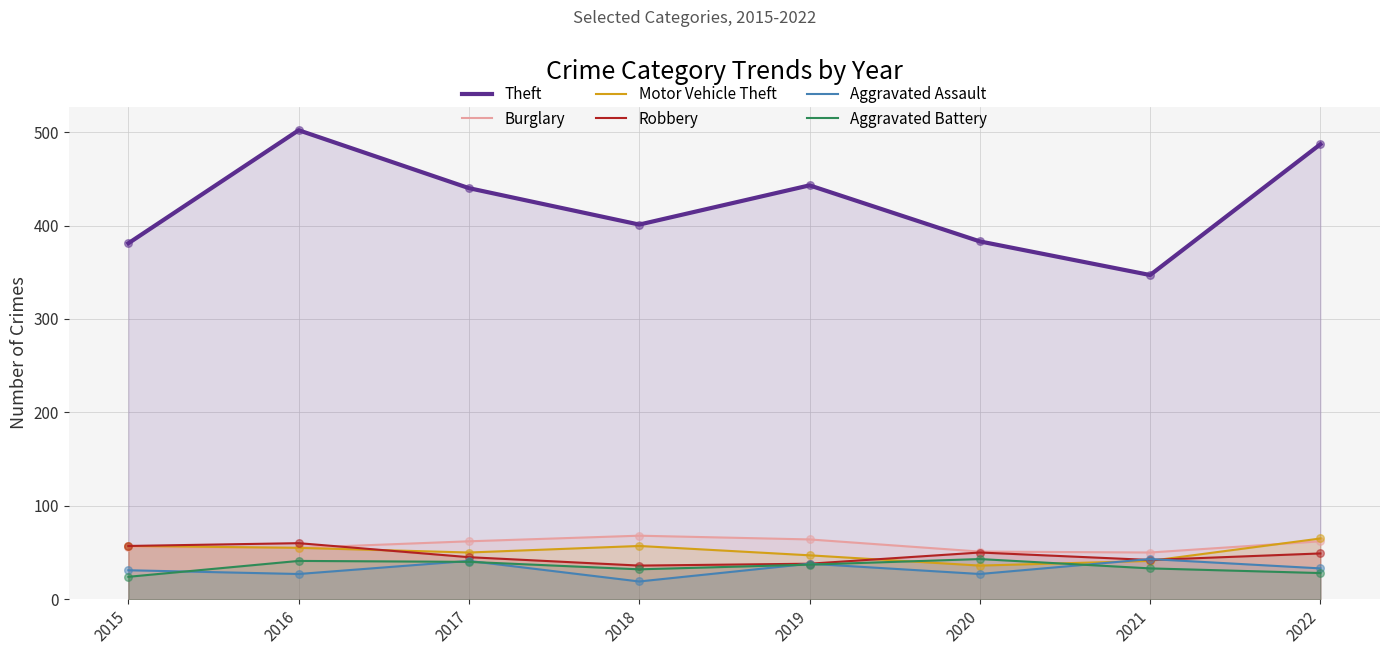

At which category is the sum across all series the highest?

2016